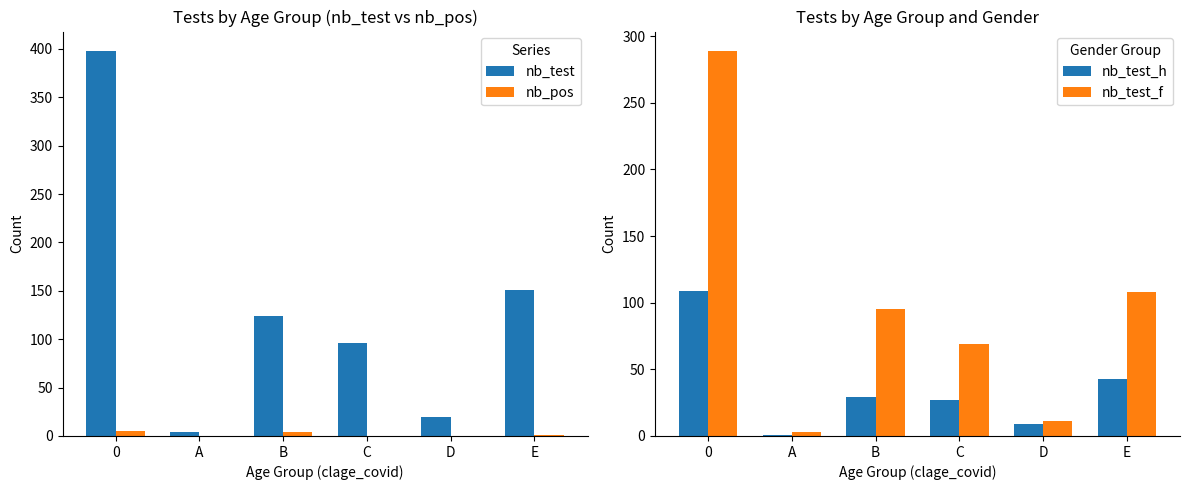

What is the label of the 2nd bar from the left?

A